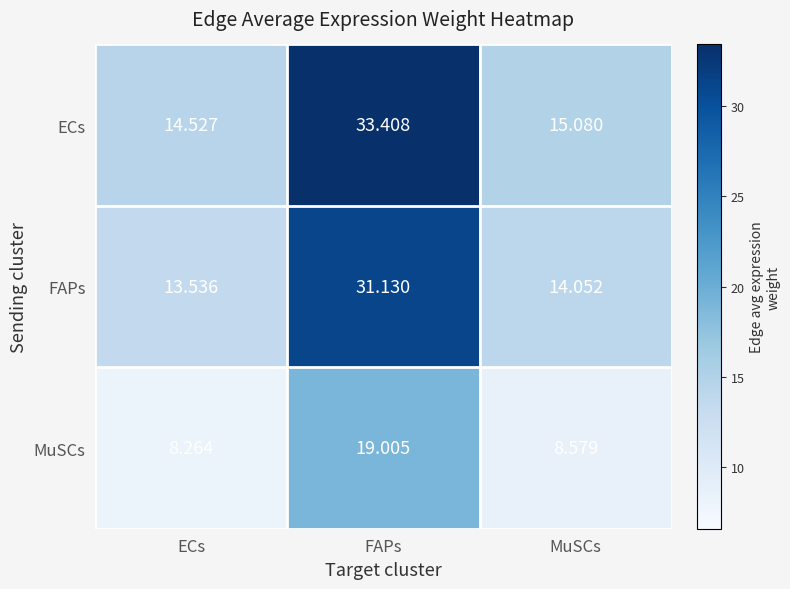

Which category has the highest value in the ECs series?

FAPs